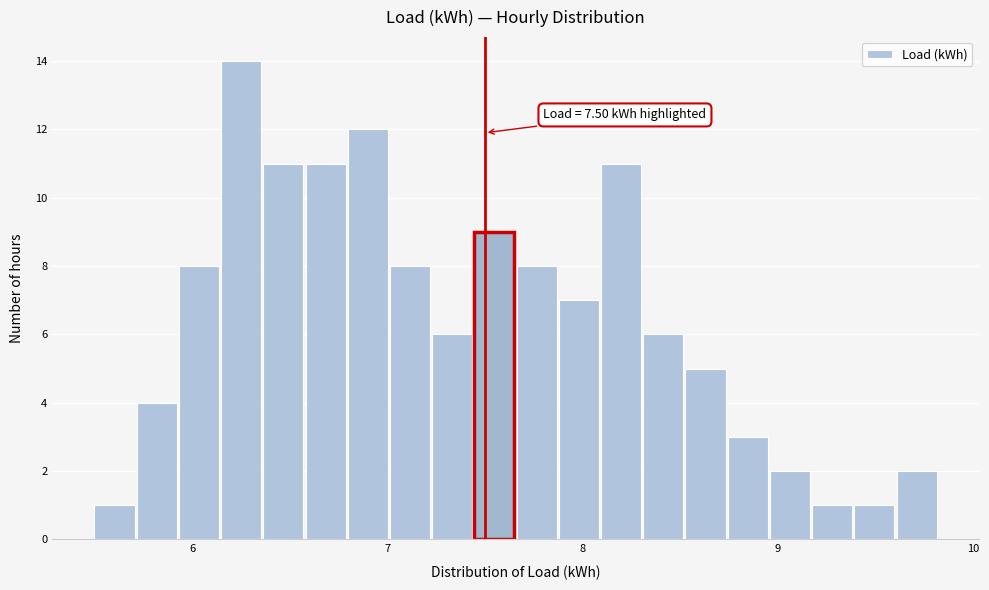

Read against the x-axis, roughly where is the centre of the tallest bar?

6.3